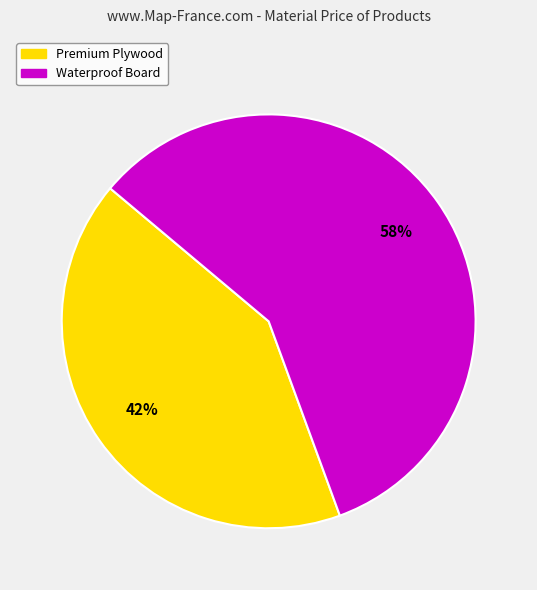

To the nearest percent, what portion does Premium Plywood represent?

42%